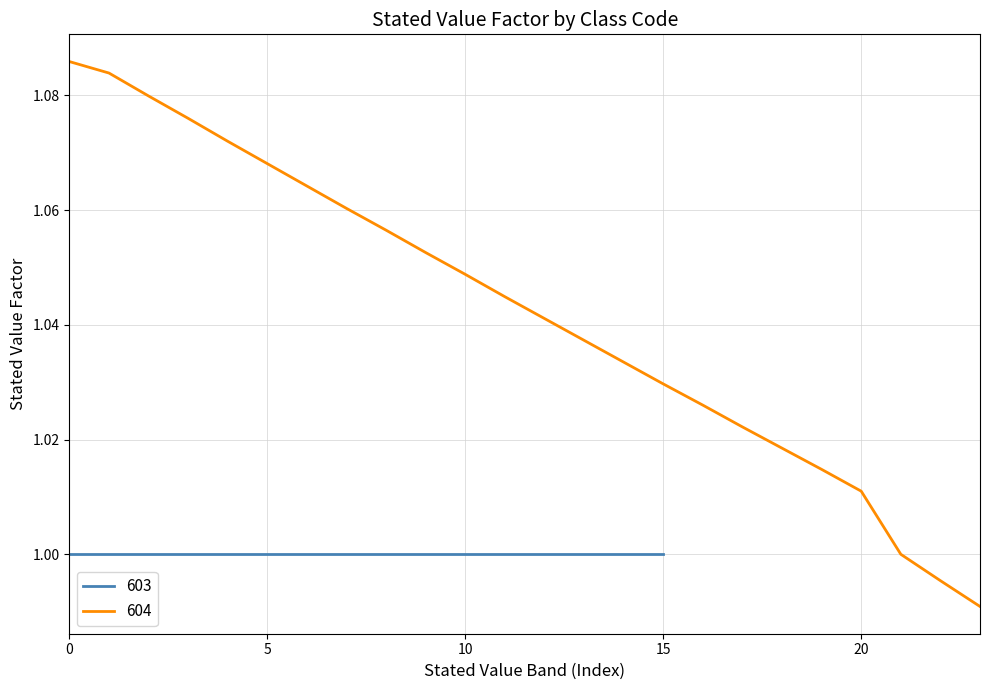

What value does the data have at 0?

1.1